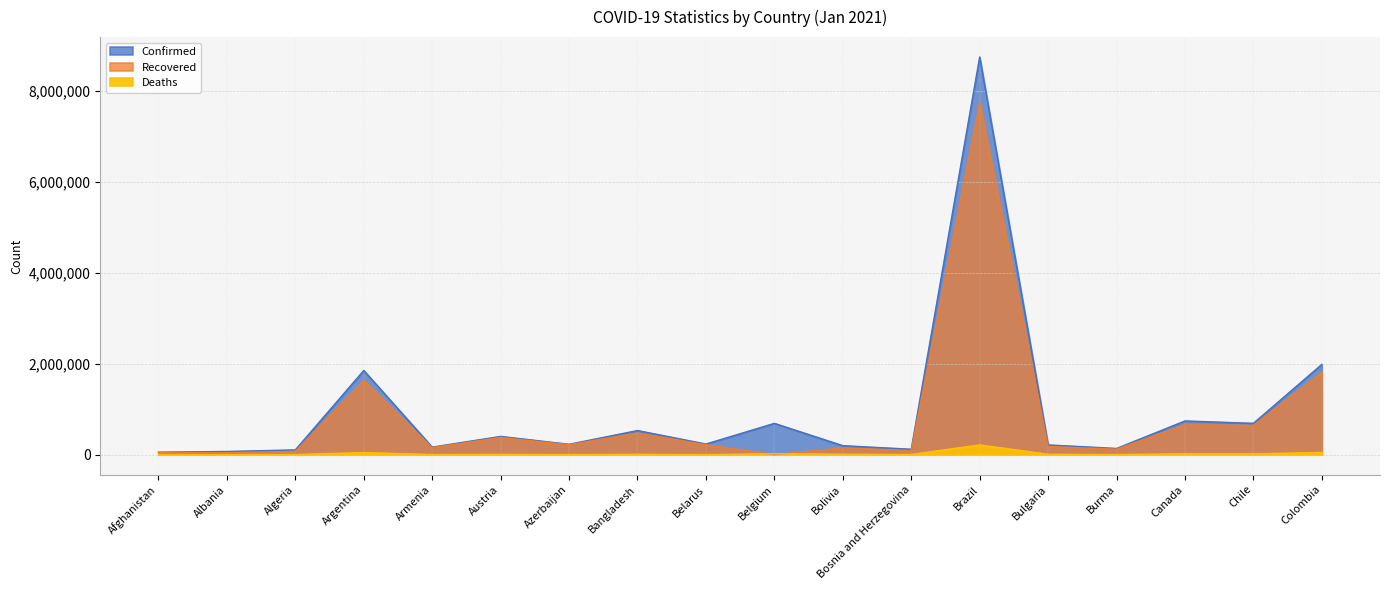

True or false: Recovered has a value of 1636826 at Argentina.

True